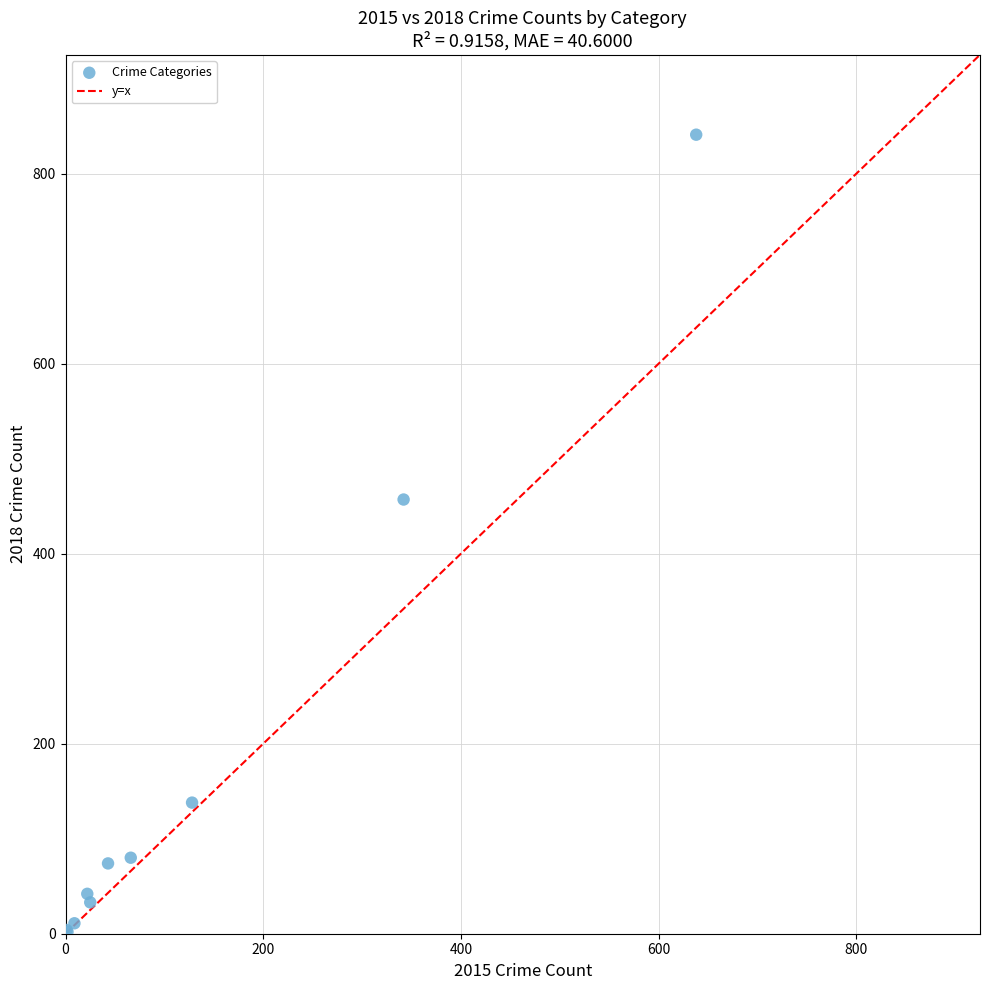

What Y value in the scatter plot is closest to 421?

457